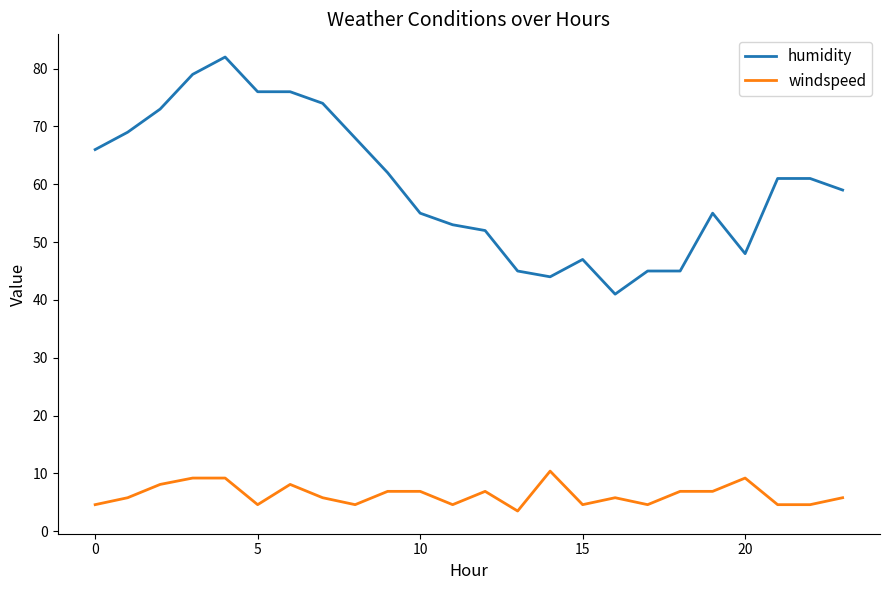

List the series in order of their peak value, highest first.

humidity, windspeed